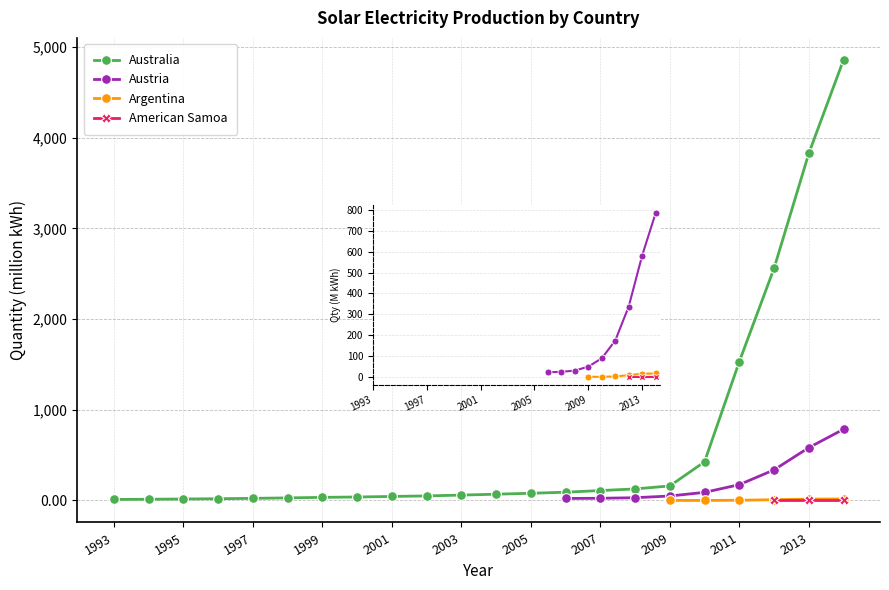

Reading left to right, transcribe all the data shown in this chart.

Australia: 11.0	13.0	16.0	19.0	23.0	28.0	34.0	38.0	44.0	50.0	59.0	69.0	79.0	91.0	109.0	127.0	160.0	426.0	1530.0	2559.0	3826.0	4858.0
Austria: 0.0	0.0	0.0	0.0	0.0	0.0	0.0	0.0	0.0	0.0	0.0	0.0	0.0	22.0	24.0	30.0	49.0	89.0	174.0	337.0	582.0	785.0
Argentina: 0.0	0.0	0.0	0.0	0.0	0.0	0.0	0.0	0.0	0.0	0.0	0.0	0.0	0.0	0.0	0.0	0.1	0.1	2.0	8.0	15.0	16.0
American Samoa: 0.0	0.0	0.0	0.0	0.0	0.0	0.0	0.0	0.0	0.0	0.0	0.0	0.0	0.0	0.0	0.0	0.0	0.0	0.0	1.1	1.1	1.1